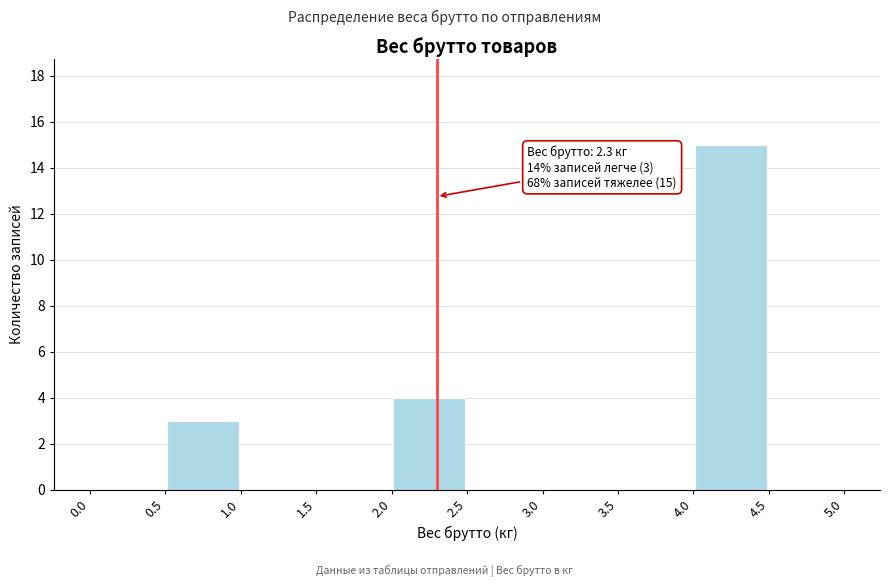

Over which range of the x-axis is the bar tallest?

4.0 to 4.5